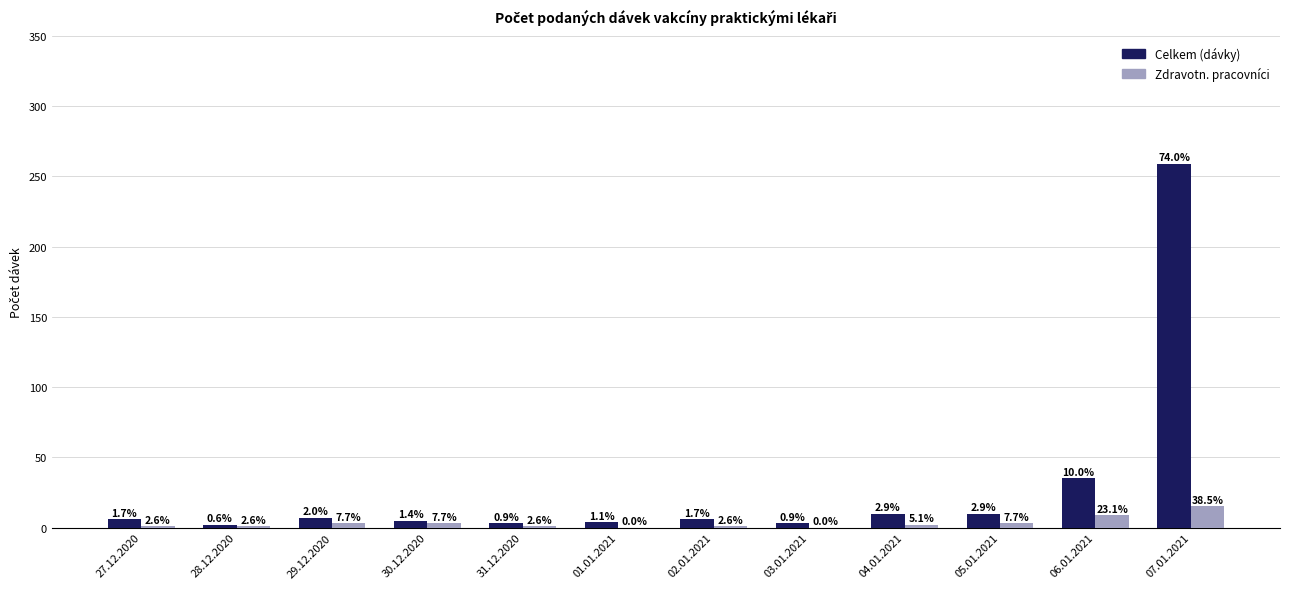

List the series in order of their overall mean, highest first.

Celkem (dávky), Zdravotn. pracovníci